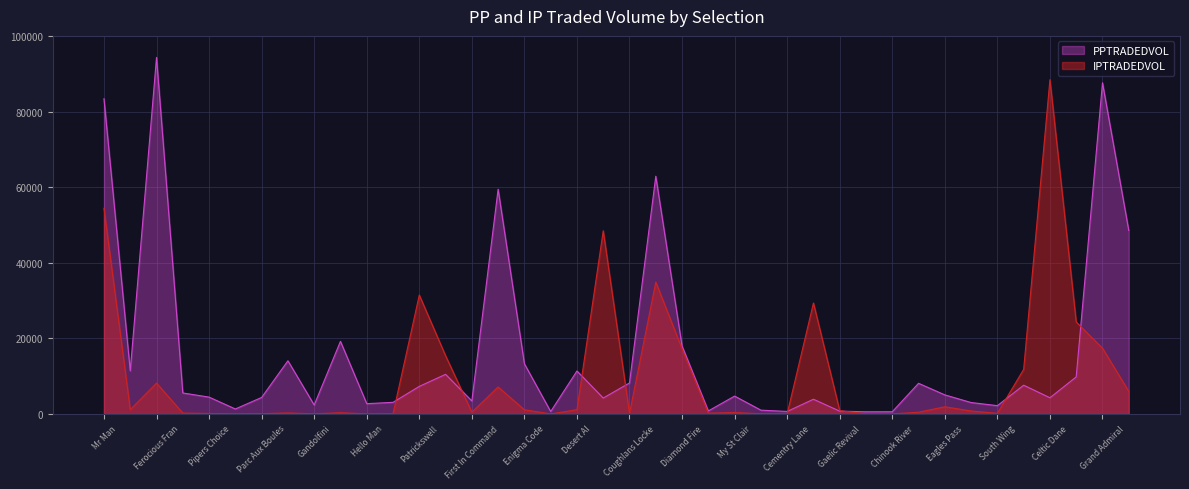

Is the value of PPTRADEDVOL at Chinook River greater than the value of IPTRADEDVOL at Grand Admiral?

No